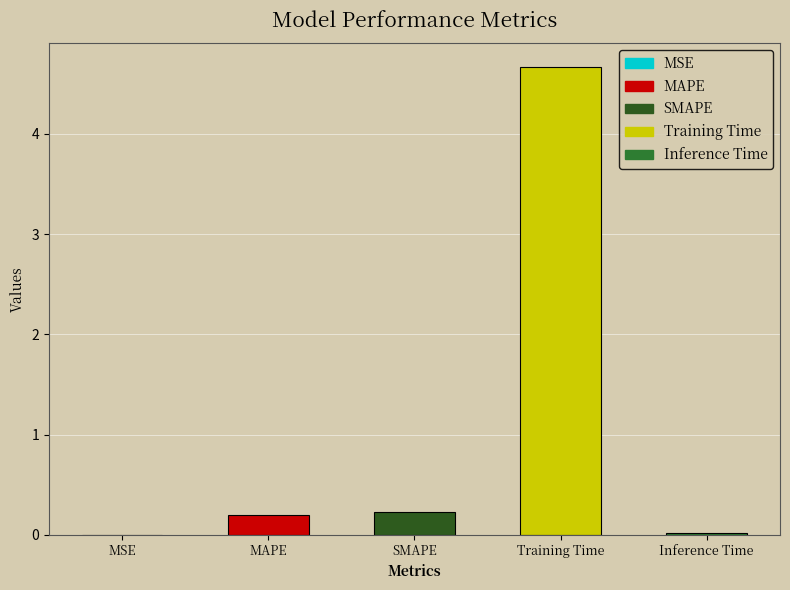

What is the value of the 3rd bar from the left?

0.2